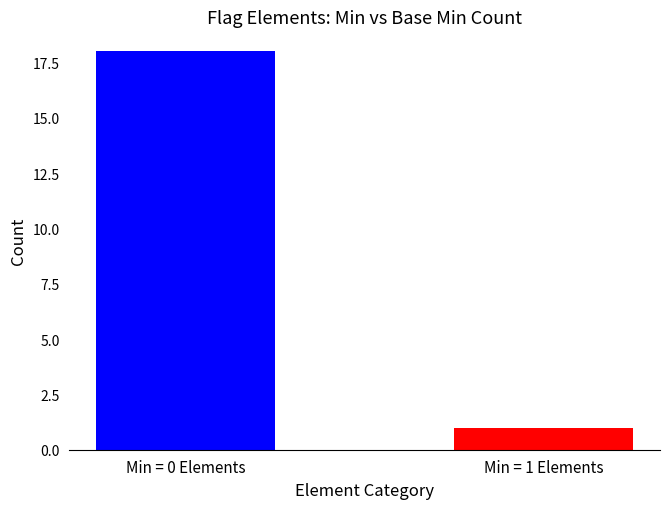

Rank the categories by value from lowest to highest.

Min = 1 Elements, Min = 0 Elements